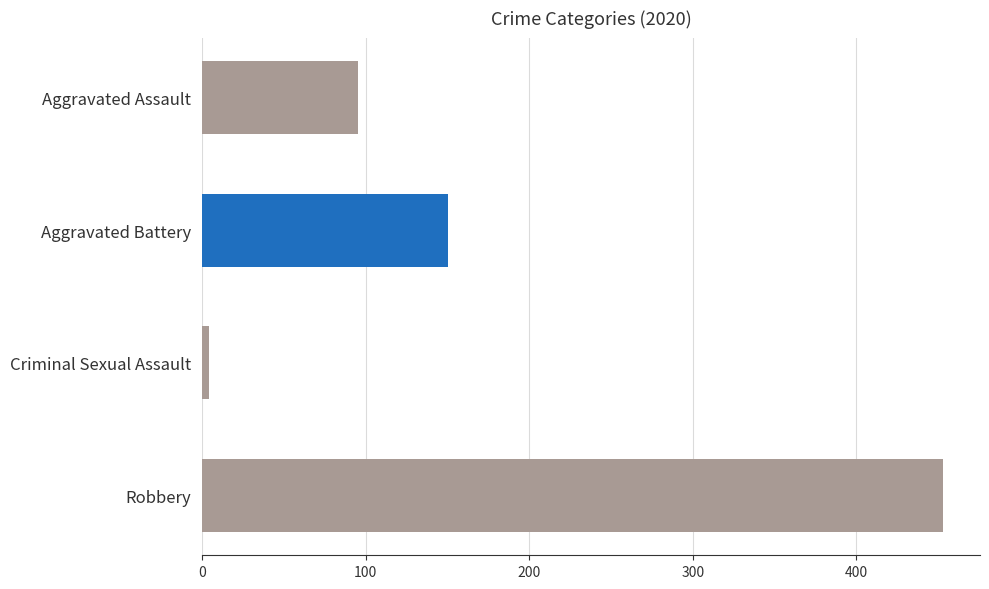

What is the difference between the highest and lowest values at Robbery?

186